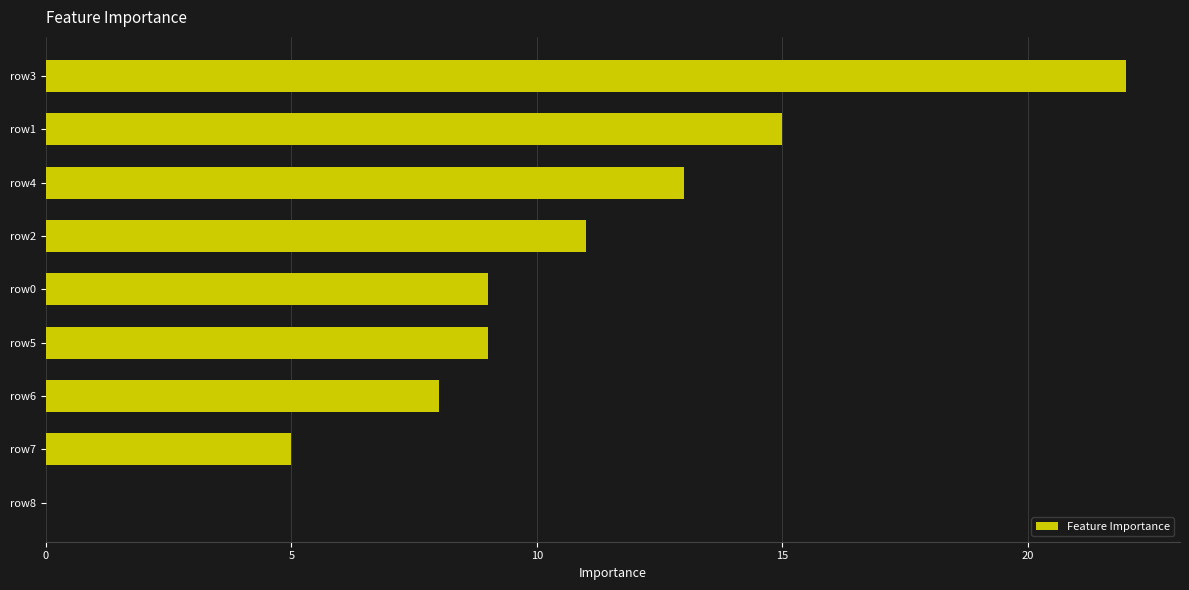

The value at row4 is 13. True or false?

True